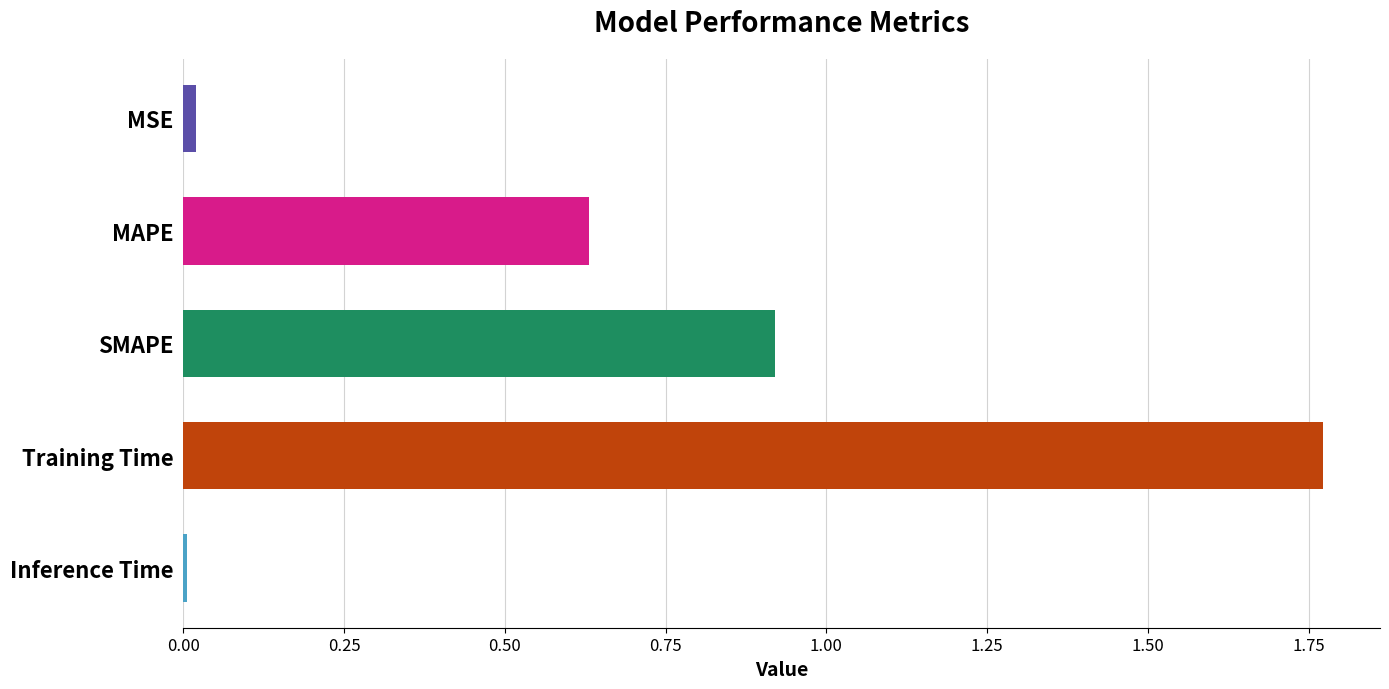

What is the label of the 1st bar from the top?

MSE